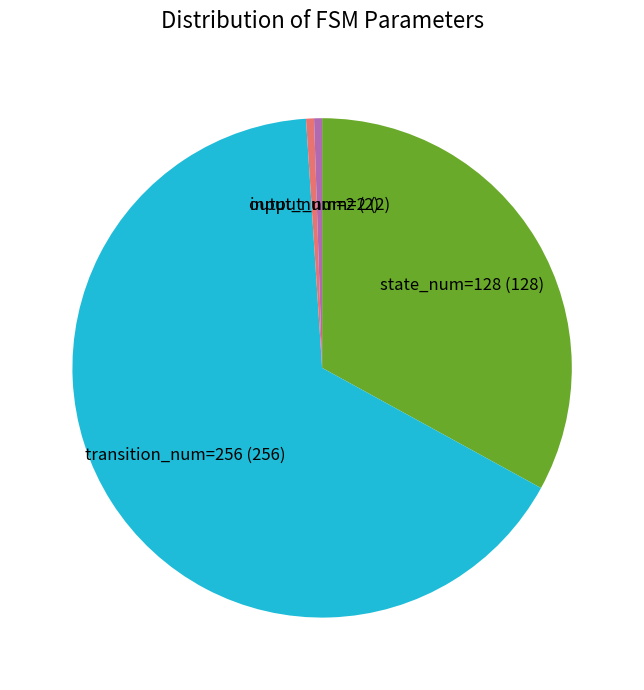

Is there a majority slice in this chart?

Yes